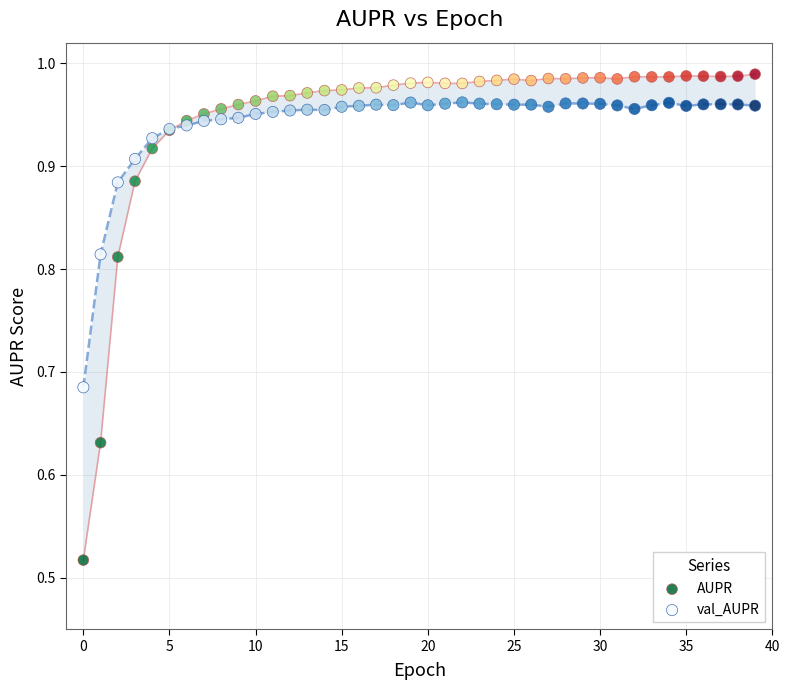

Which series contains the lowest Y value?

AUPR